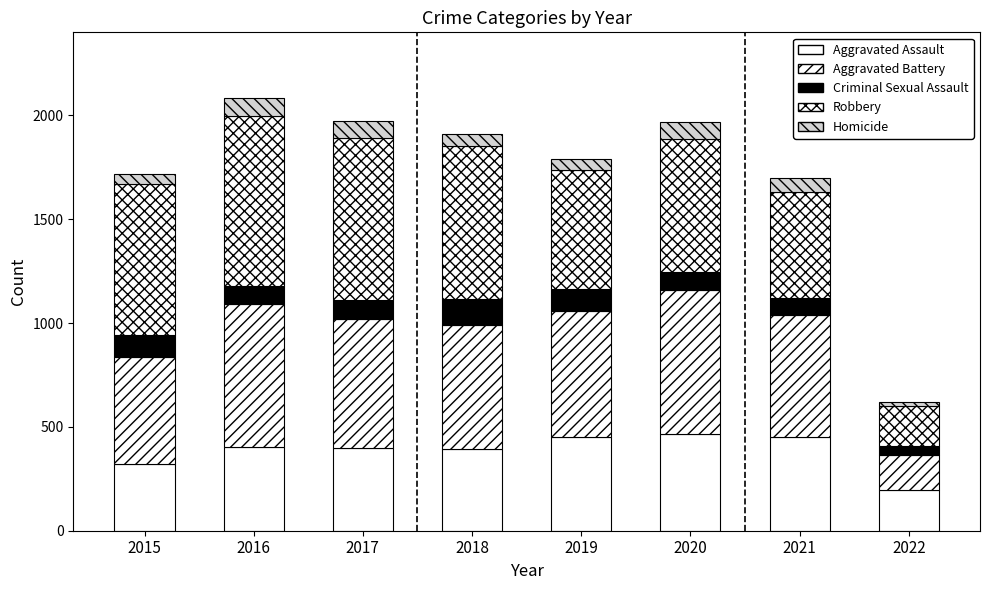

How many distinct data groups are displayed?

5